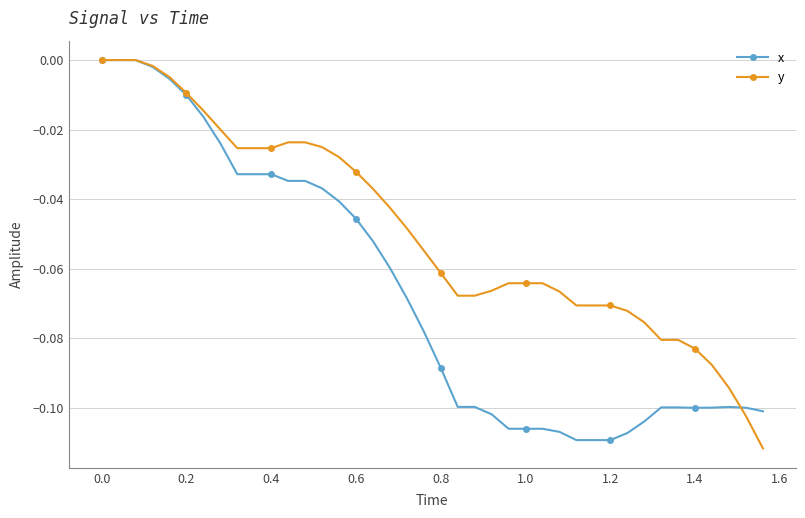

List the series in order of their overall mean, highest first.

y, x